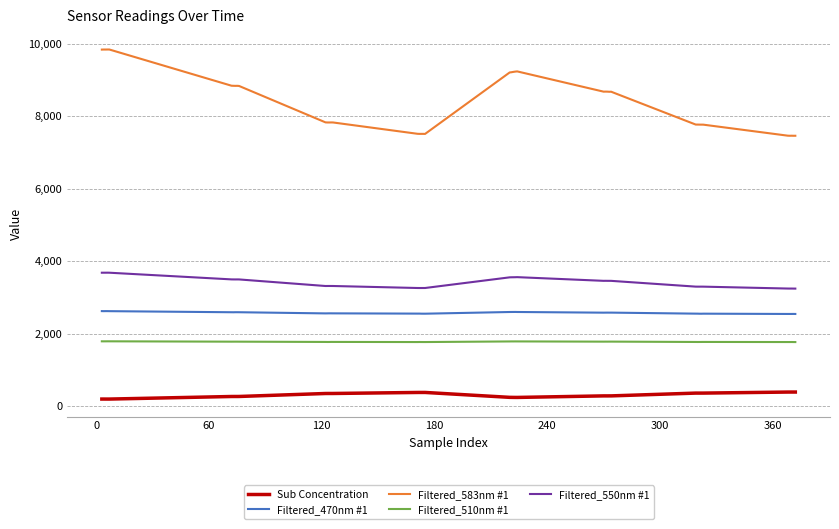

Which series has the largest range (max minus min)?

Filtered_583nm #1